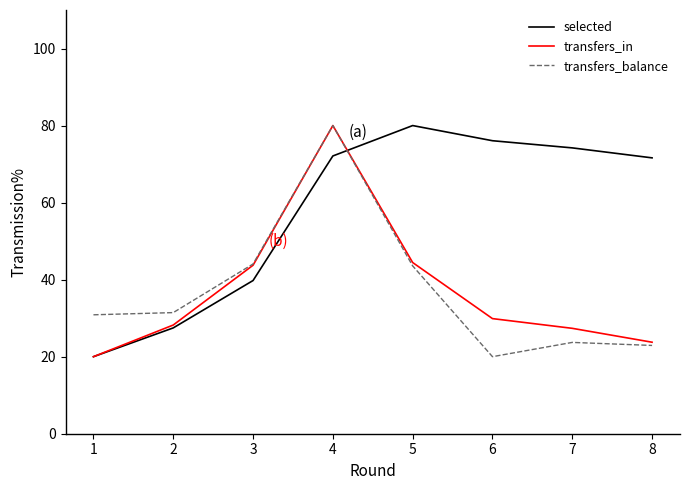

What is the difference between the highest and lowest values at 4?

7.9